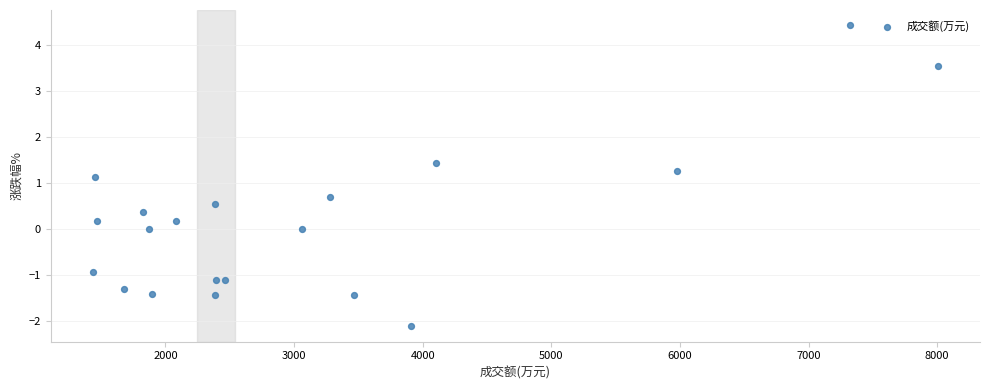

What Y value in the scatter plot is closest to 1?

1.1